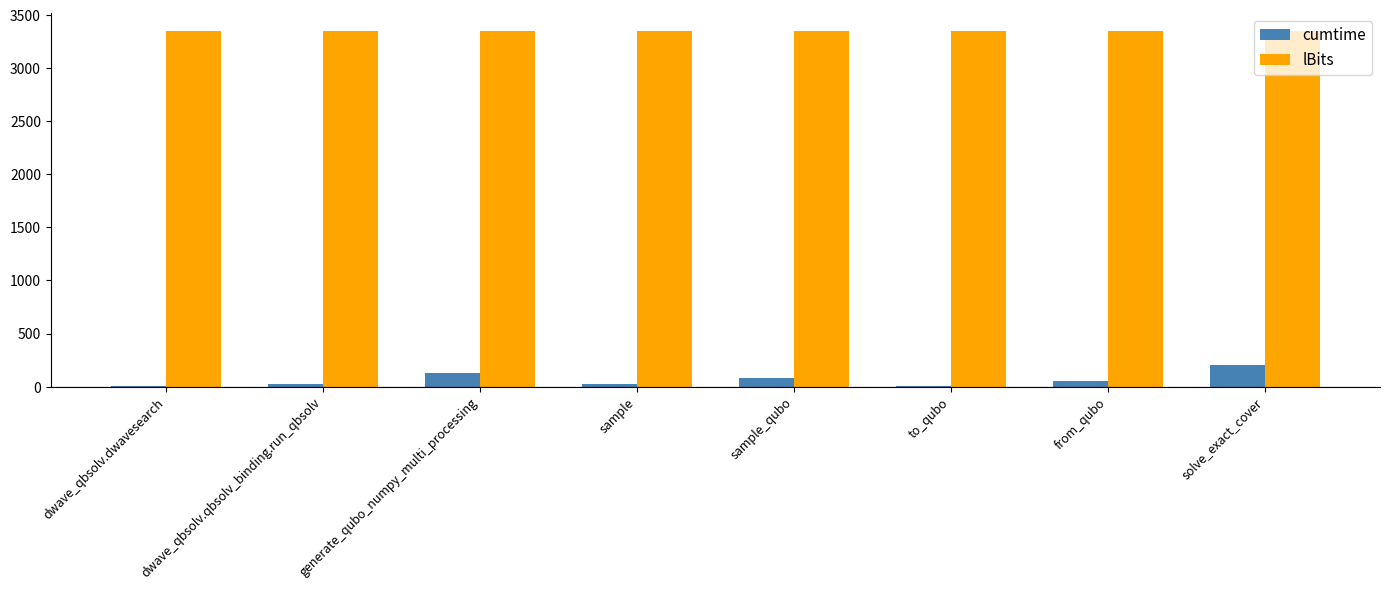

What is the maximum value shown in the chart?

3350.0